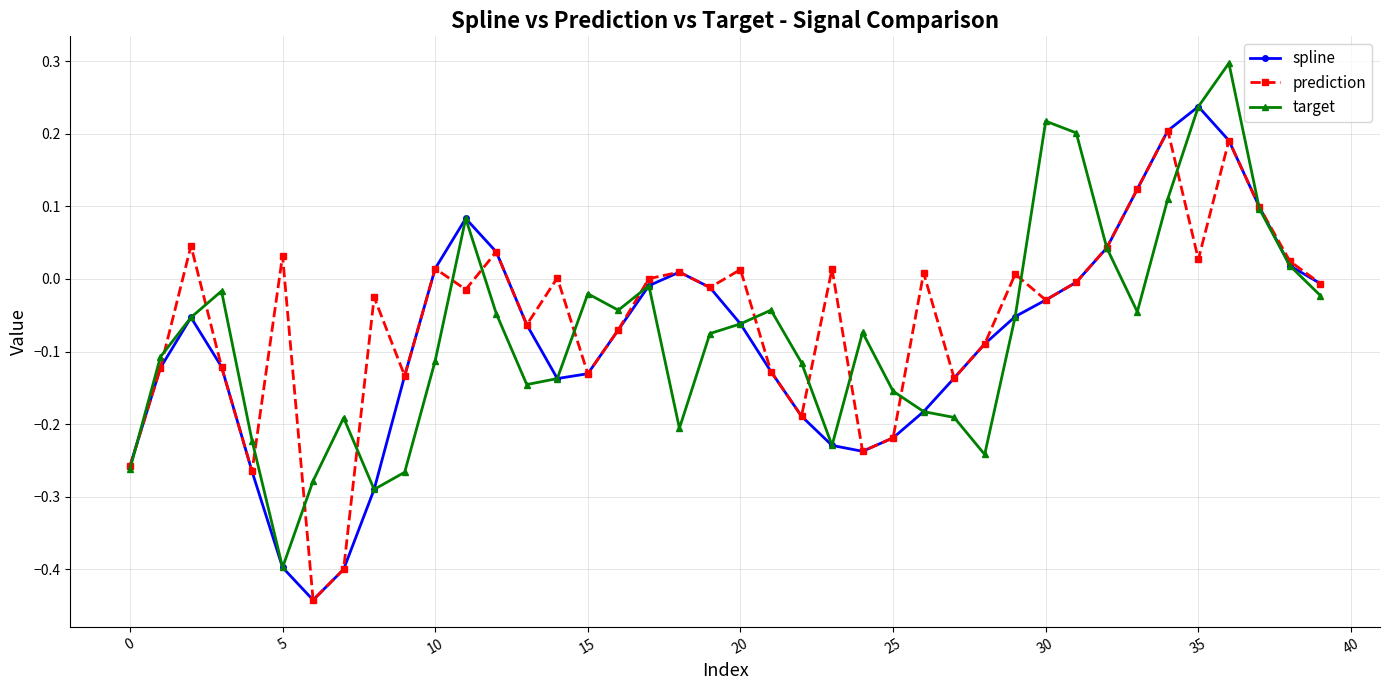

True or false: prediction has more than 1 interior local peaks.

True